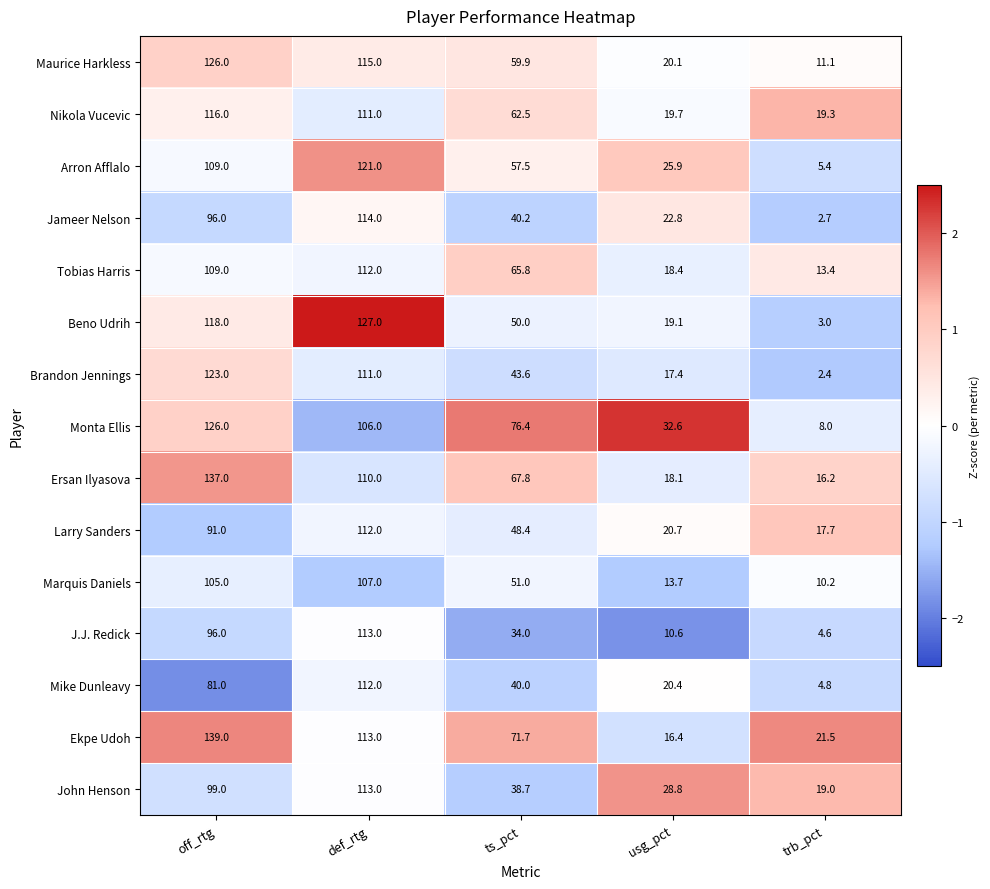

At which category is the sum across all series the highest?

def_rtg